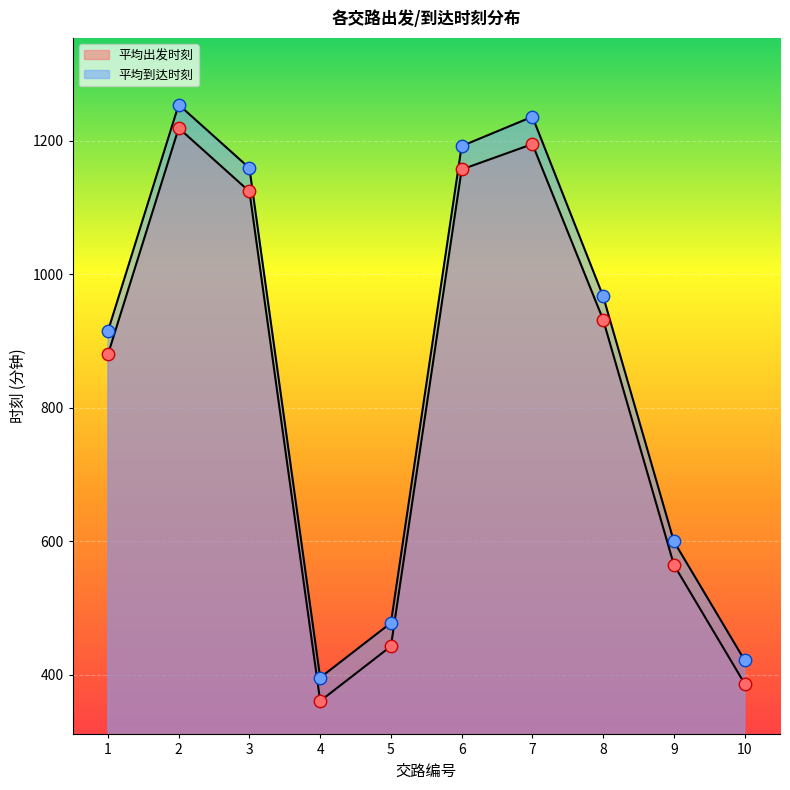

What is the total value across all series at 7?

2431